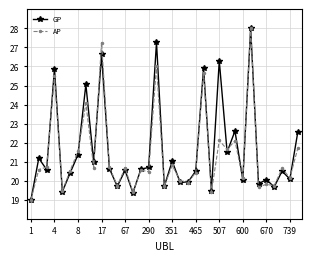

What is the lowest value of the AP series?

19.0